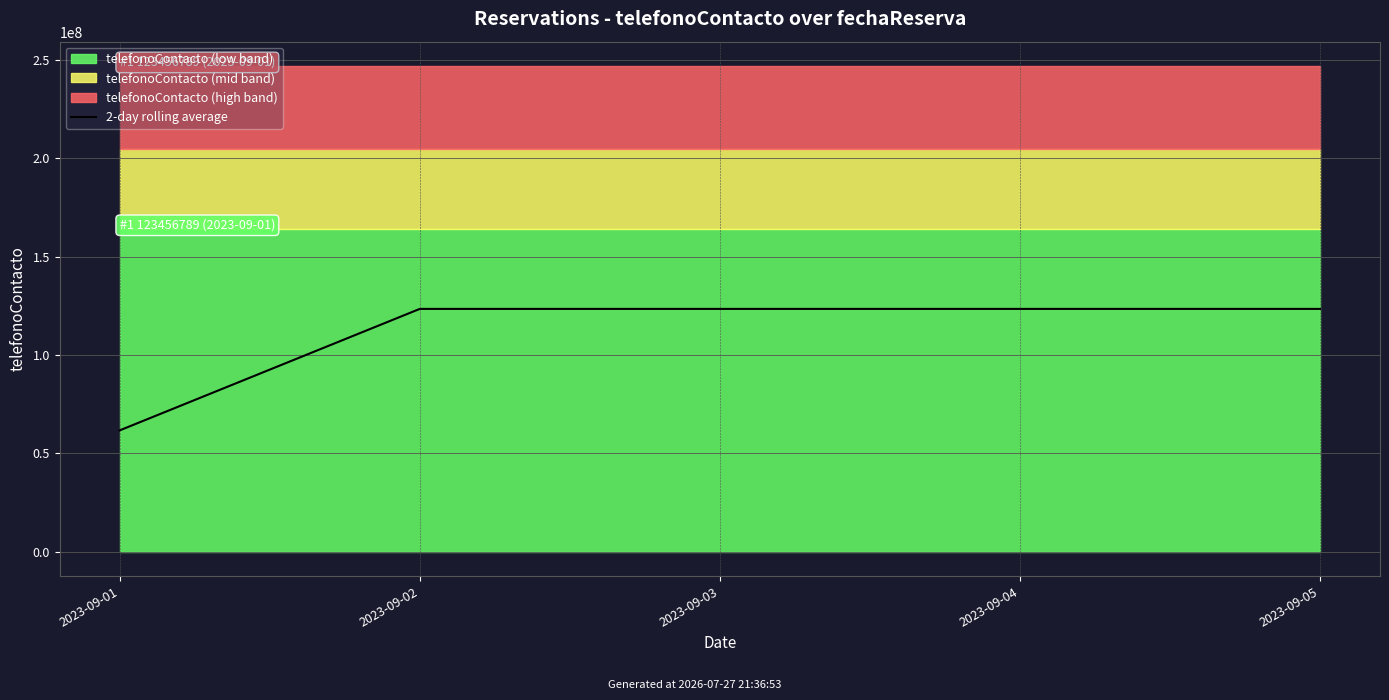

Reading right to left, what are all the values shown in this chart?

2023-09-05=123456789.0	2023-09-04=123456789.0	2023-09-03=123456789.0	2023-09-02=123456789.0	2023-09-01=61728394.5